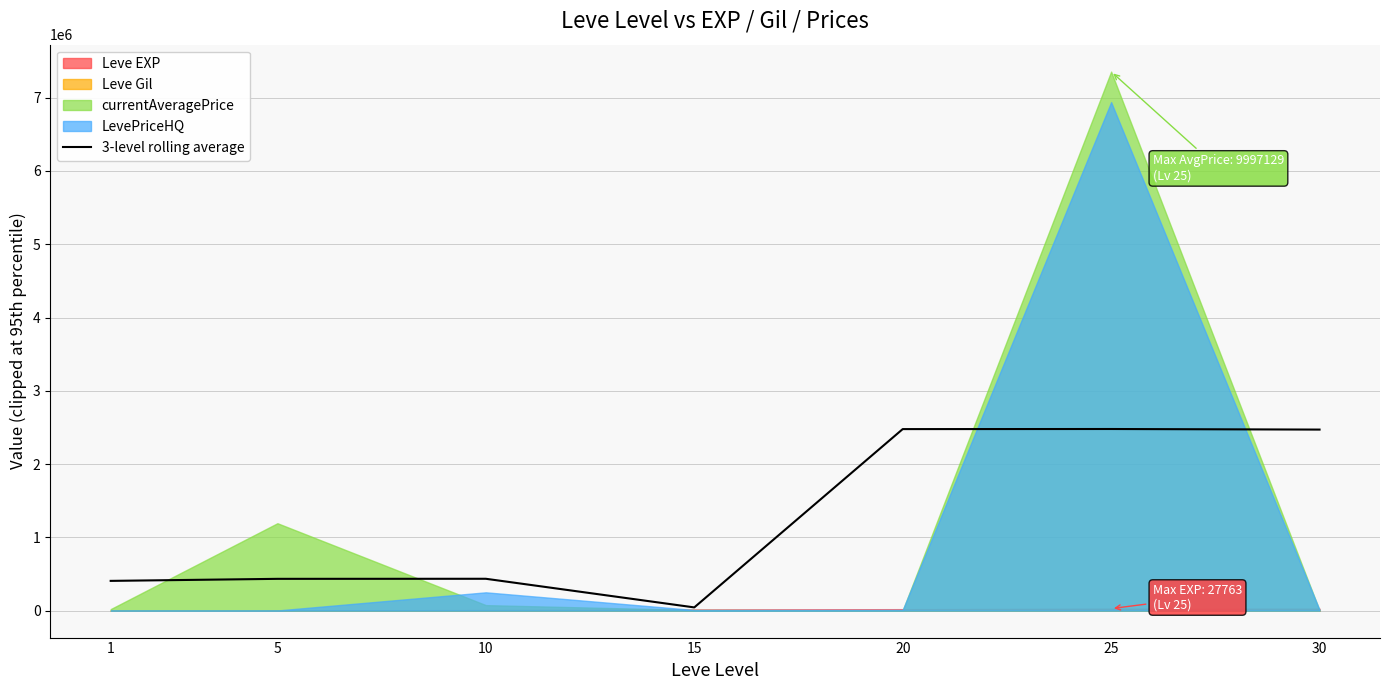

List the labels in order of value, smallest first.

15, 1, 5, 10, 30, 20, 25